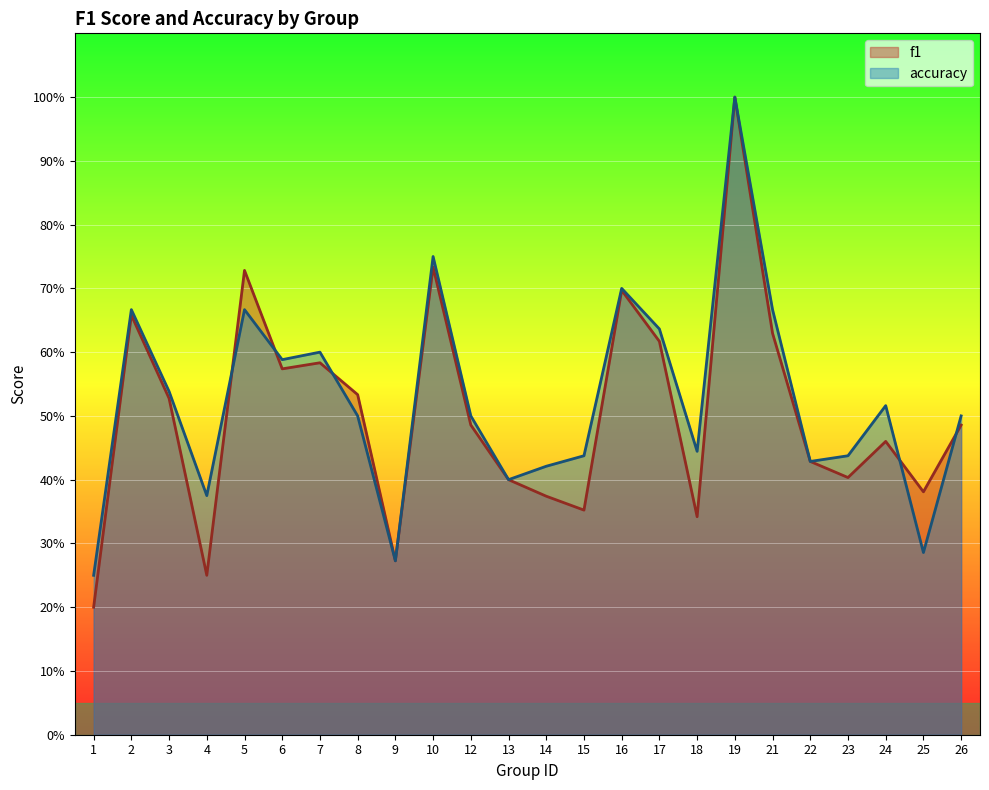

What is the total value across all series at 1?

0.5